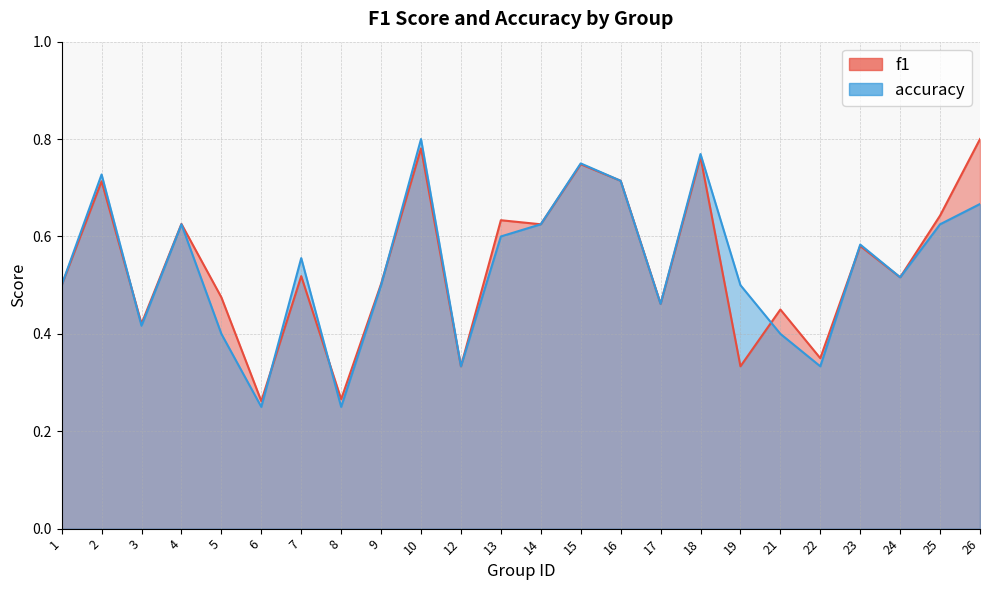

Count the f1 values in the range 0 to 1.

24